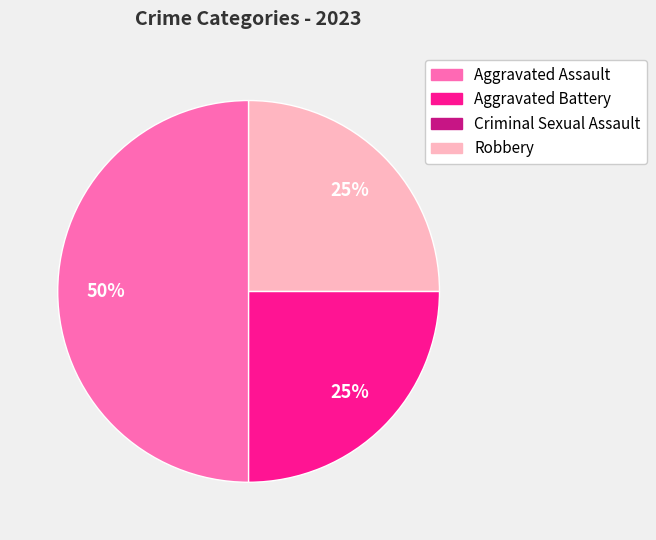

To the nearest percent, what portion does Aggravated Battery represent?

25%